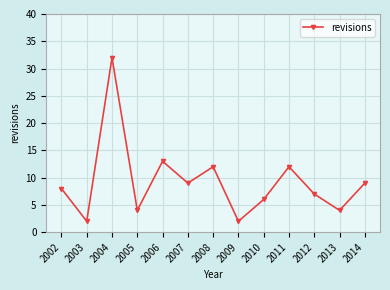

The chart shows a value of 4 at 2002. True or false?

False